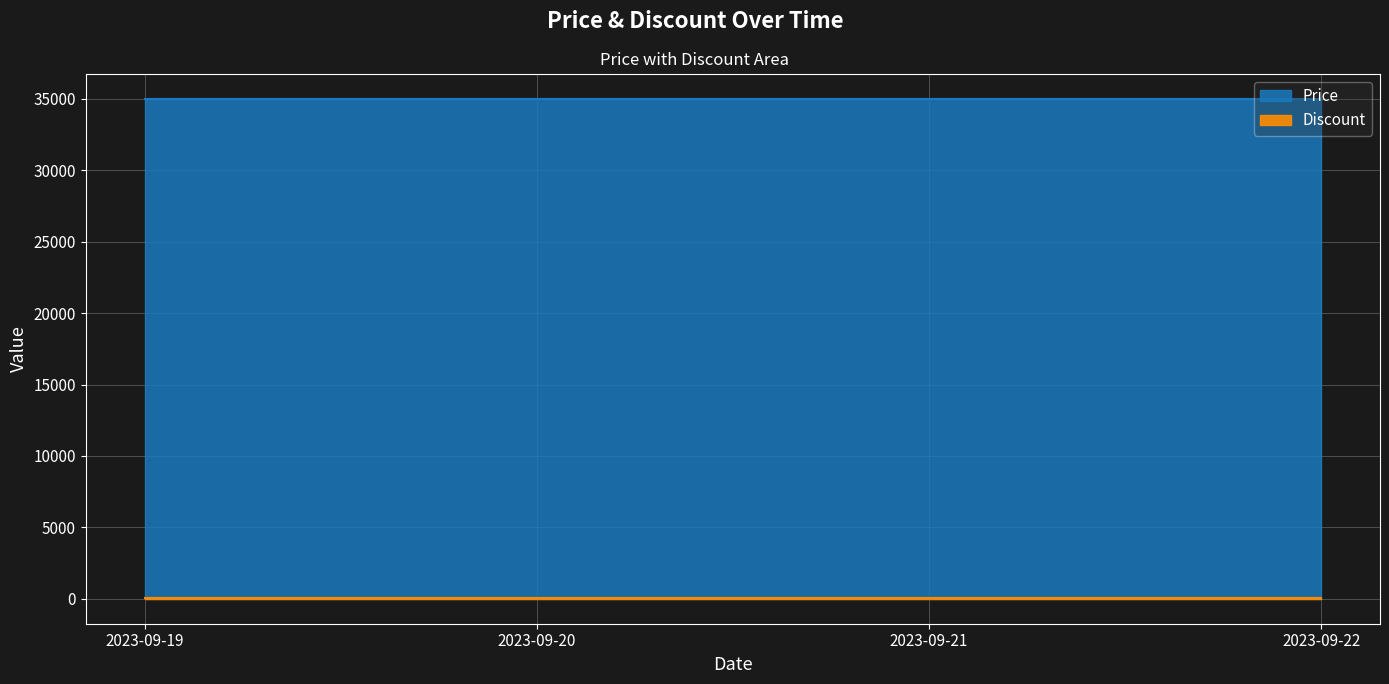

True or false: Discount and Price cross at least once.

False